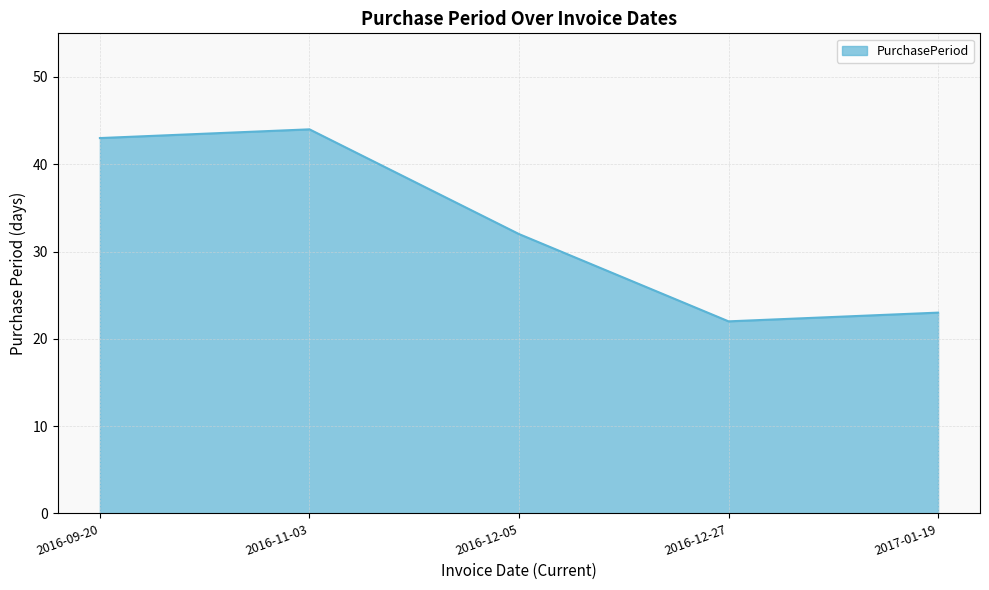

What is the minimum value shown in the chart?

22